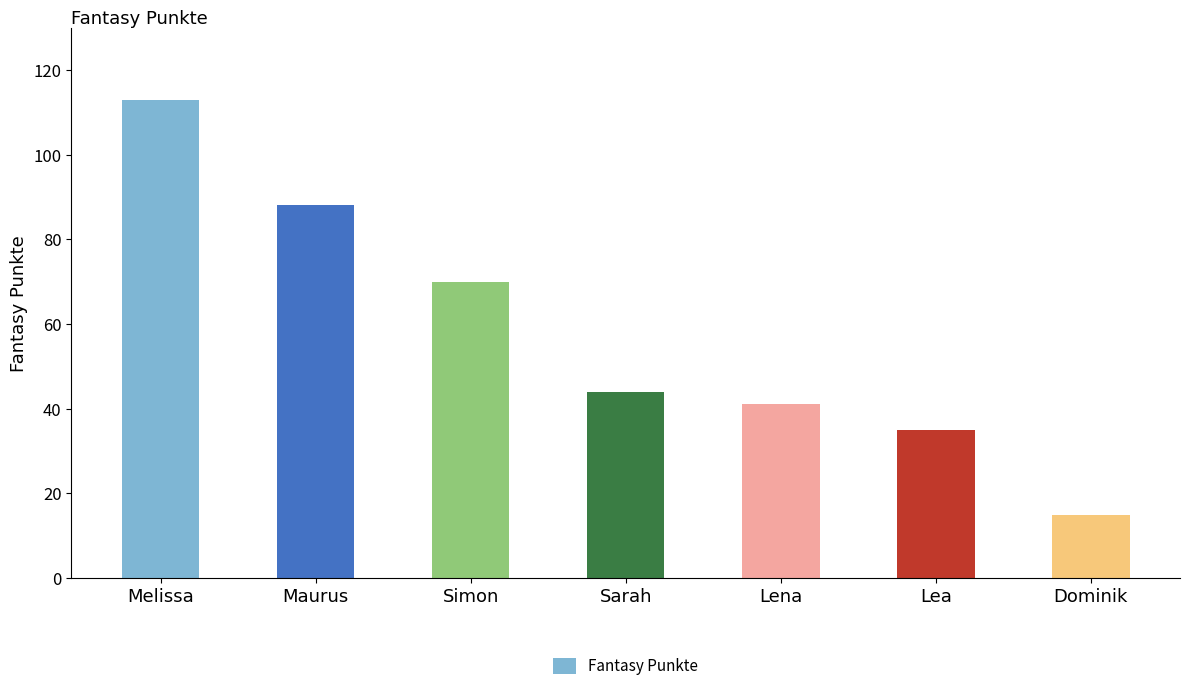

What is the sum of the values at Sarah and Lea?

79